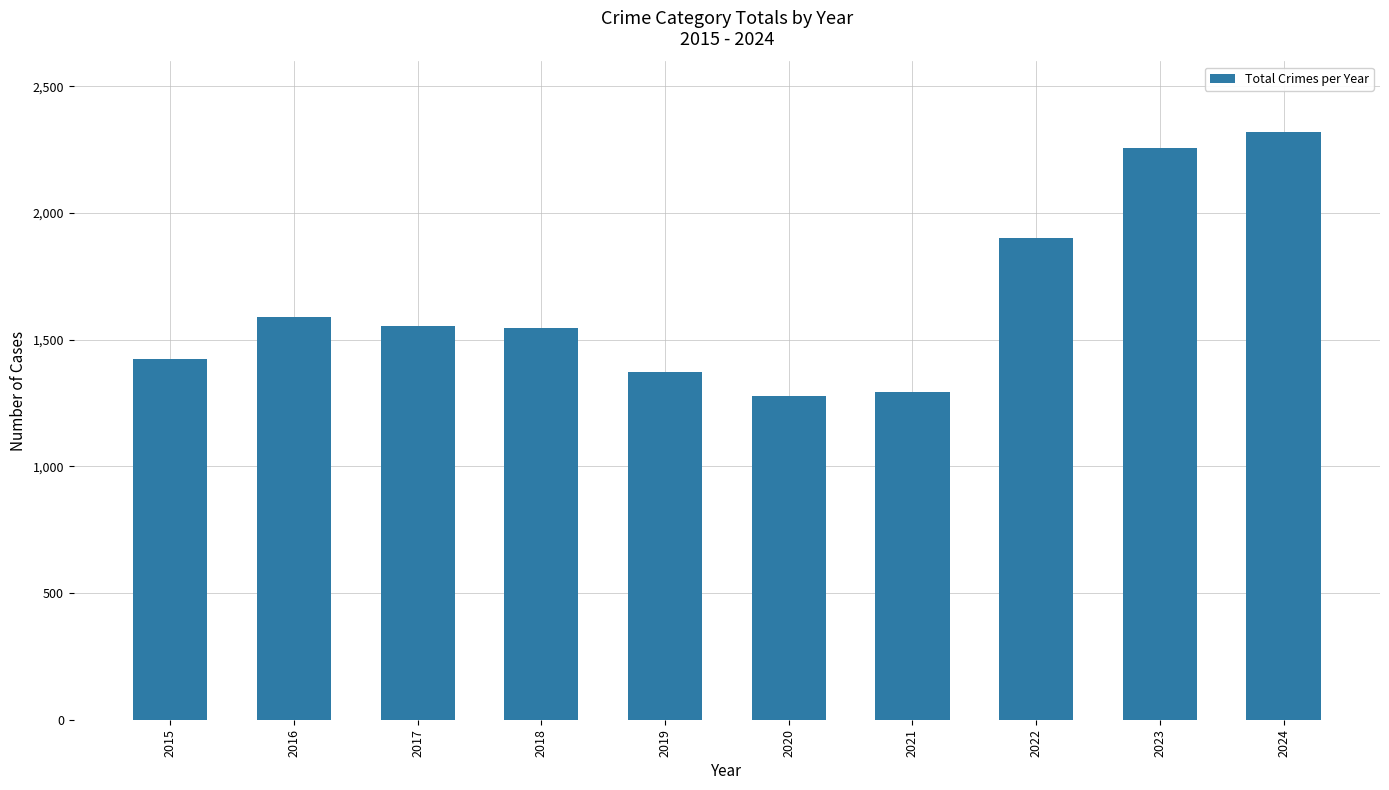

What is the greatest value displayed?

2320